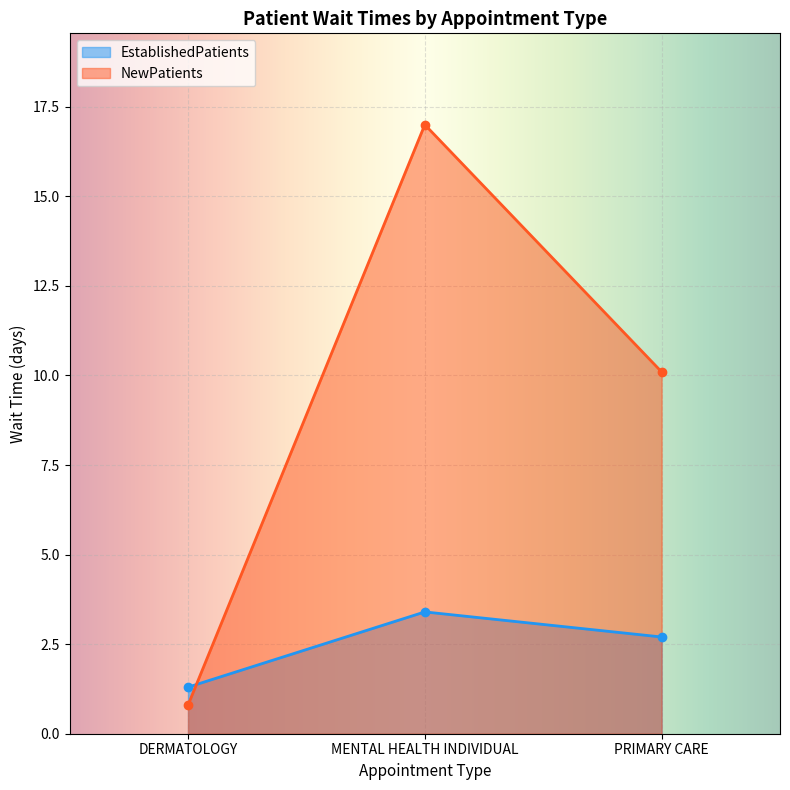

Which has a higher value, DERMATOLOGY or MENTAL HEALTH INDIVIDUAL?

MENTAL HEALTH INDIVIDUAL